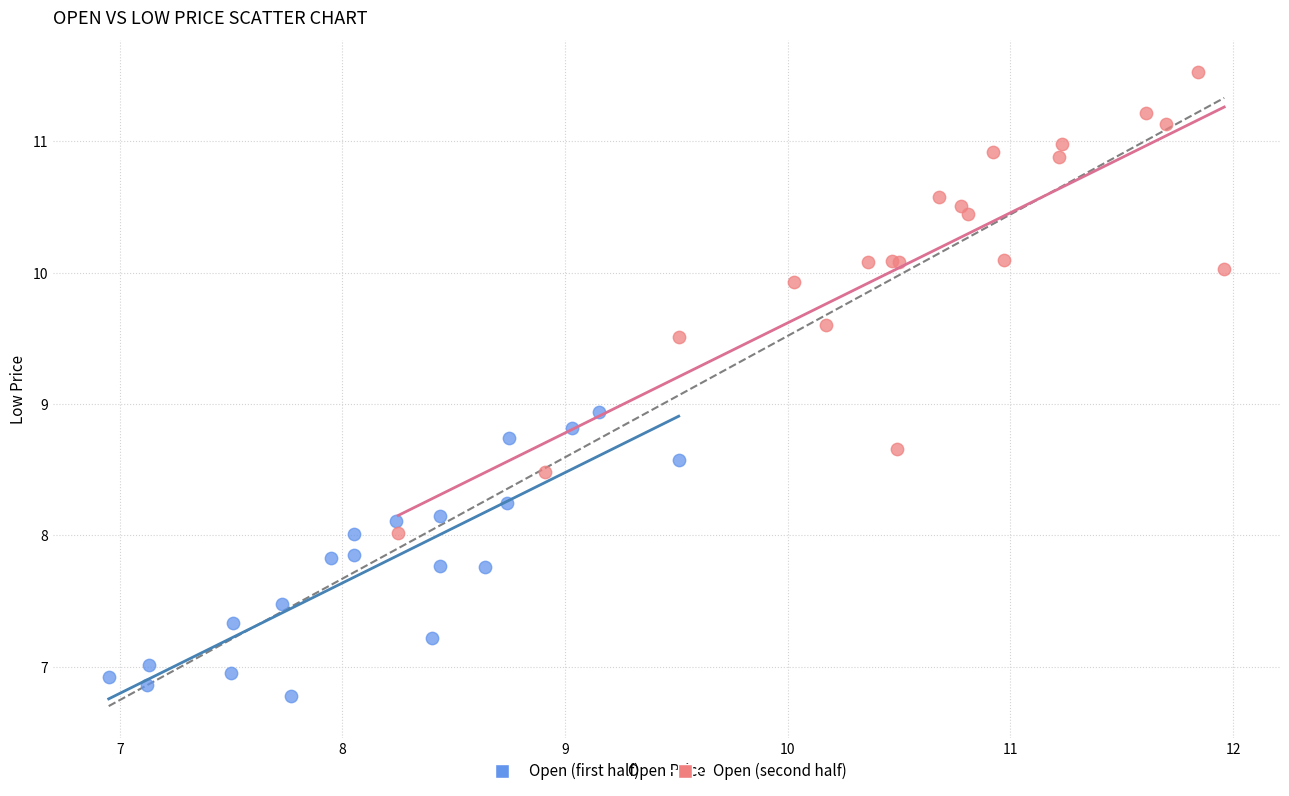

Which series reaches the maximum Y coordinate?

Open (second half)